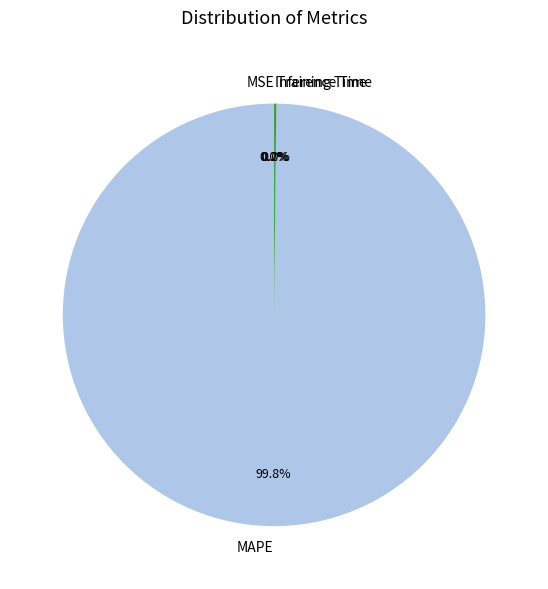

What percentage is NOT represented by MAPE?

0.2%